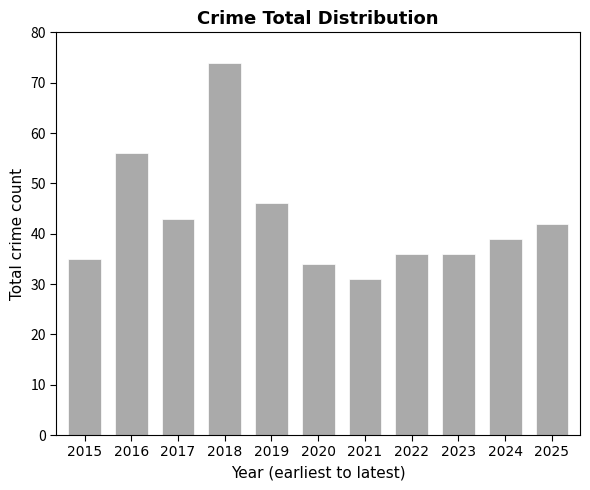

What is the difference between the values at 2018 and 2025?

32